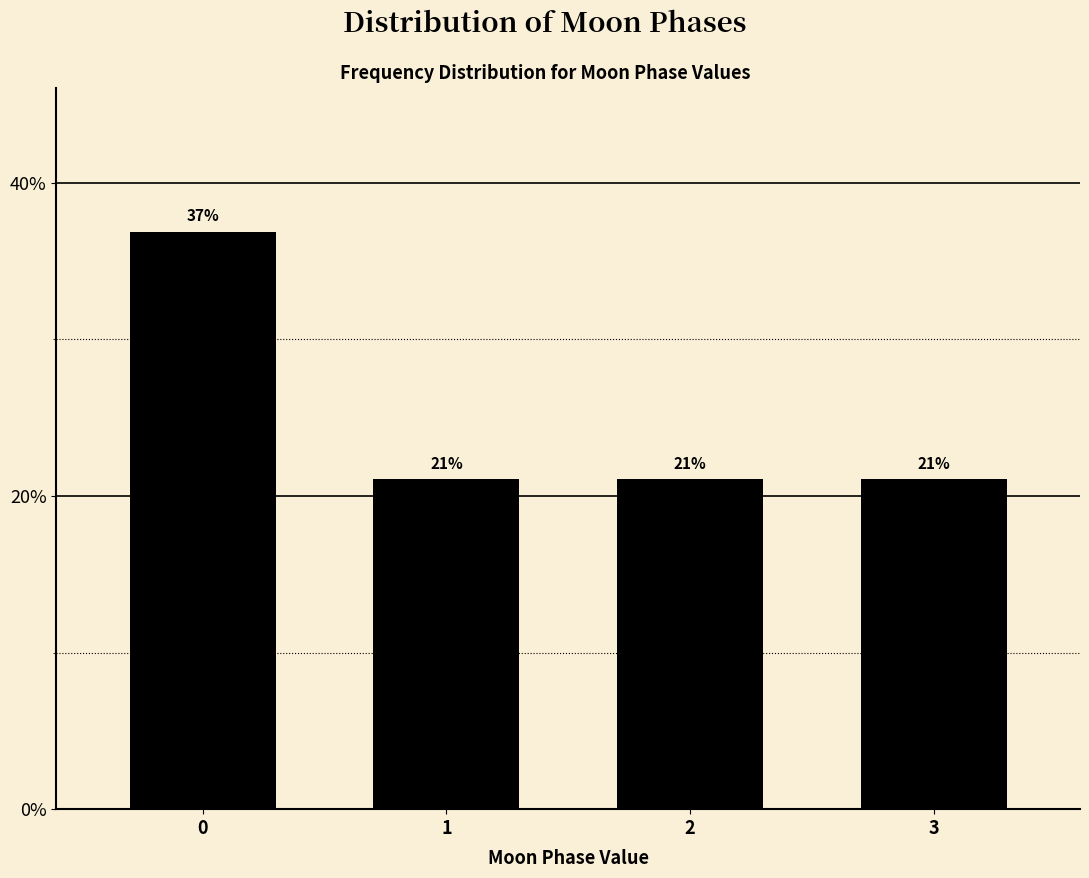

What is the smallest value displayed?

21.1